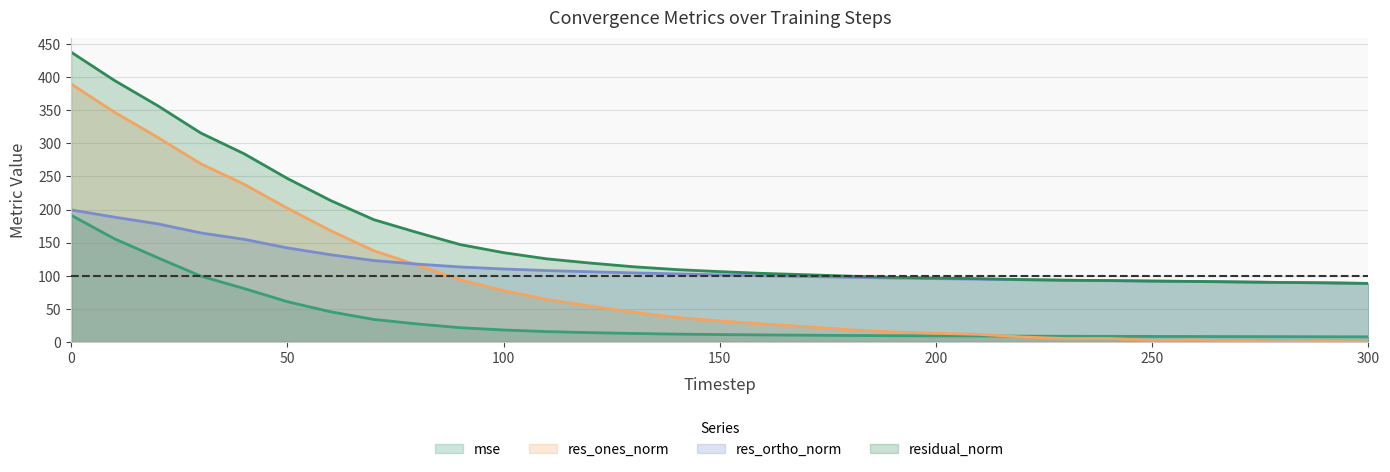

Reading right to left, transcribe all the data shown in this chart.

mse: 7.8	8.0	8.1	8.2	8.4	8.5	8.6	8.7	8.9	9.1	9.3	9.6	9.9	10.3	10.7	11.3	12.0	12.9	14.2	15.8	18.2	21.6	27.3	34.1	45.6	61.0	80.8	99.5	127.3	155.9	191.4
res_ones_norm: 0.4	1.0	0.2	1.6	3.0	2.5	5.3	5.3	7.6	11.6	13.2	15.2	18.5	23.1	27.3	31.8	37.2	45.0	54.4	64.2	77.7	93.8	116.2	137.8	168.1	202.0	238.2	269.0	309.0	347.0	389.5
res_ortho_norm: 88.4	89.3	89.9	90.6	91.4	92.0	92.6	93.2	94.0	94.9	95.6	96.6	97.7	98.9	99.9	101.4	102.8	104.4	106.1	107.9	110.3	113.3	117.6	122.9	131.8	142.1	155.0	164.7	178.4	188.5	199.4
residual_norm: 88.4	89.3	89.9	90.7	91.4	92.0	92.8	93.3	94.3	95.6	96.5	97.8	99.4	101.6	103.6	106.3	109.3	113.6	119.2	125.5	134.9	147.1	165.4	184.7	213.6	246.9	284.2	315.4	356.8	394.9	437.5